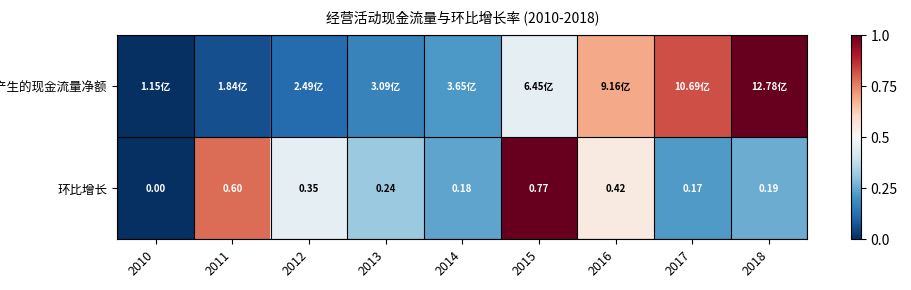

What is the total value across all series at 2011?

0.8